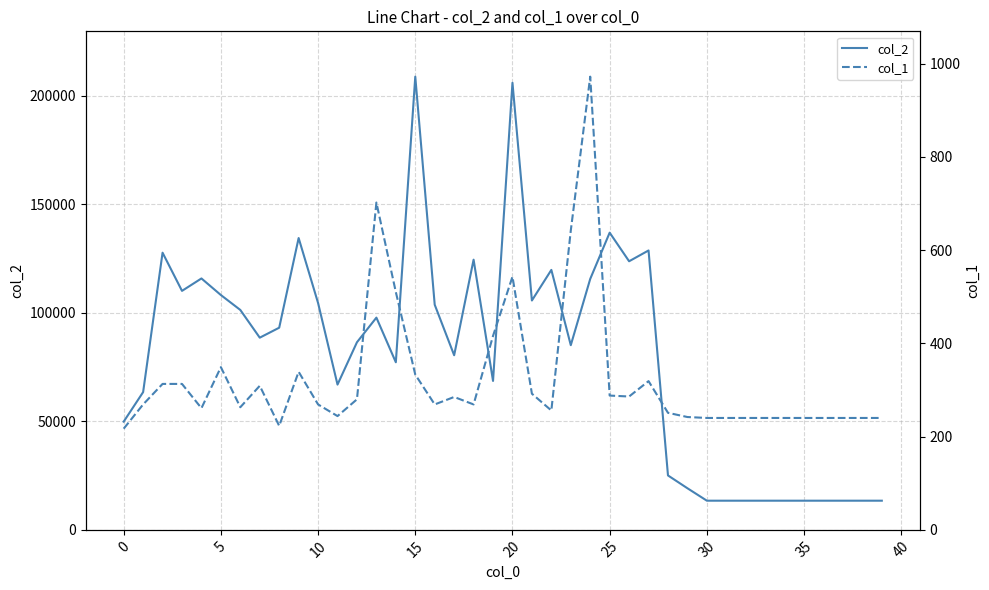

What is the lowest value of the col_2 series?

13440